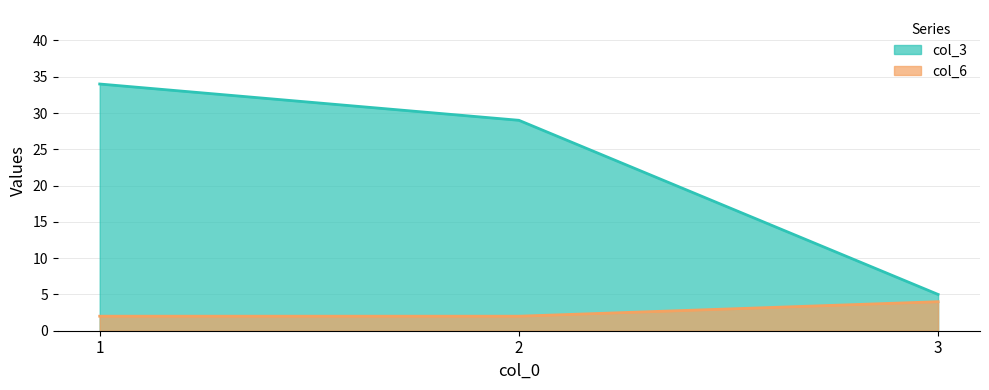

True or false: col_6 has a value of 1 at 2.

False